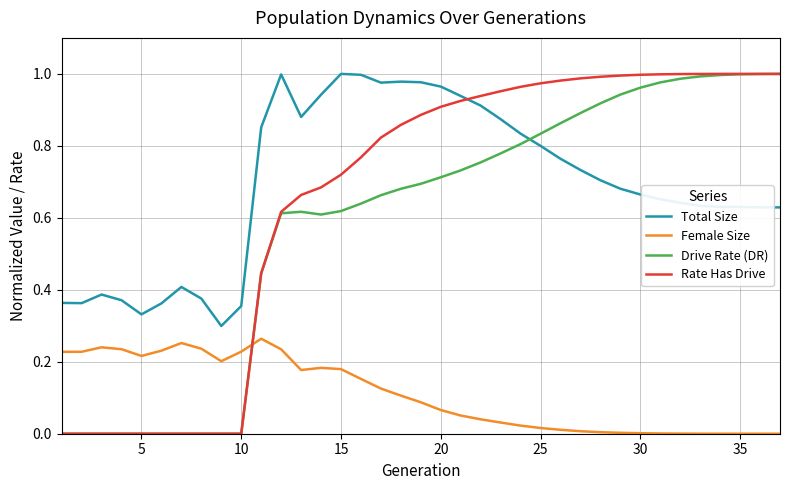

How many times do Rate Has Drive and Female Size cross each other?

1